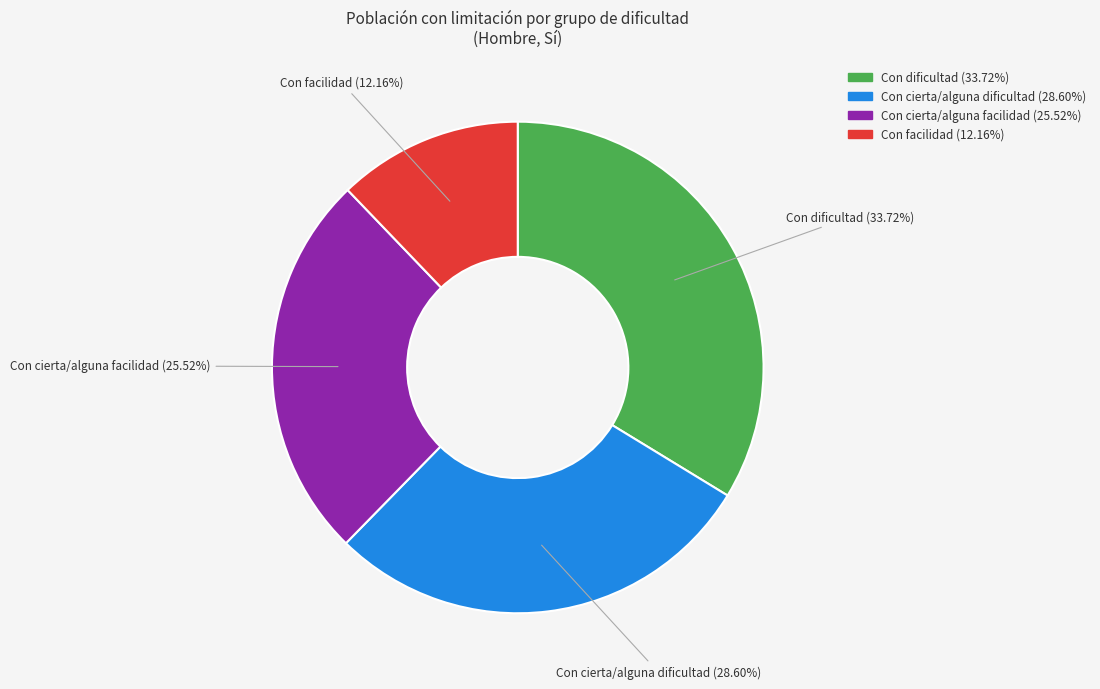

Which has a higher value, Con facilidad (12.16%) or Con cierta/alguna dificultad (28.60%)?

Con cierta/alguna dificultad (28.60%)